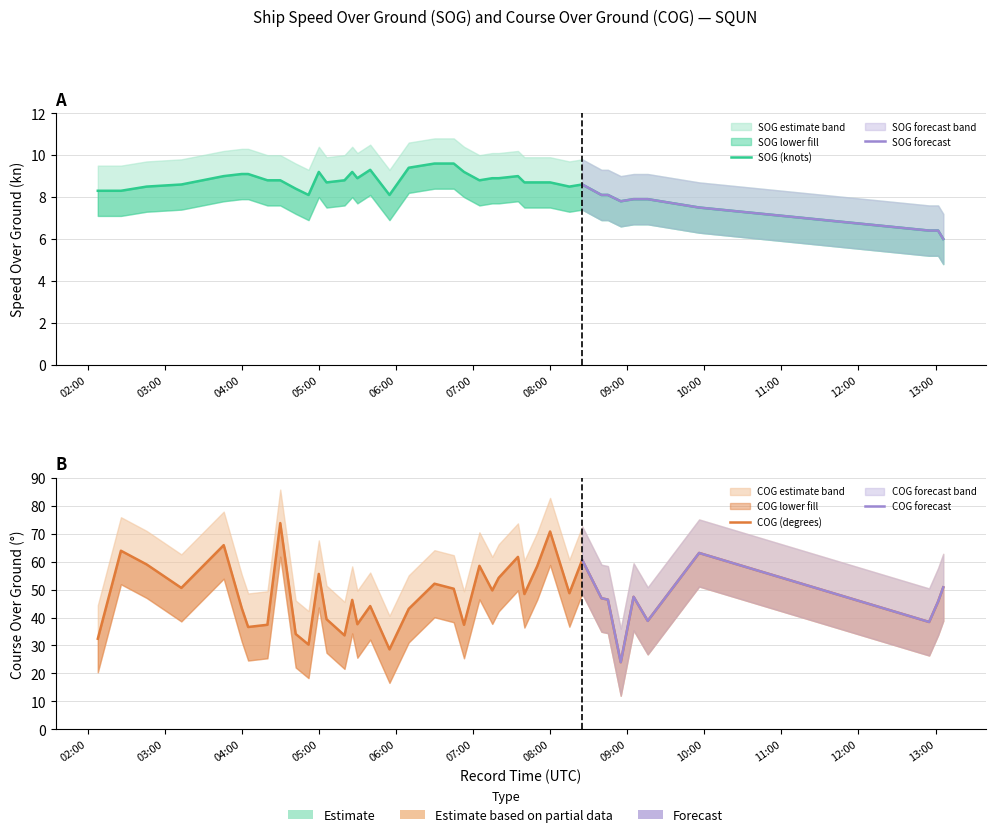

Which series has the largest range (max minus min)?

COG